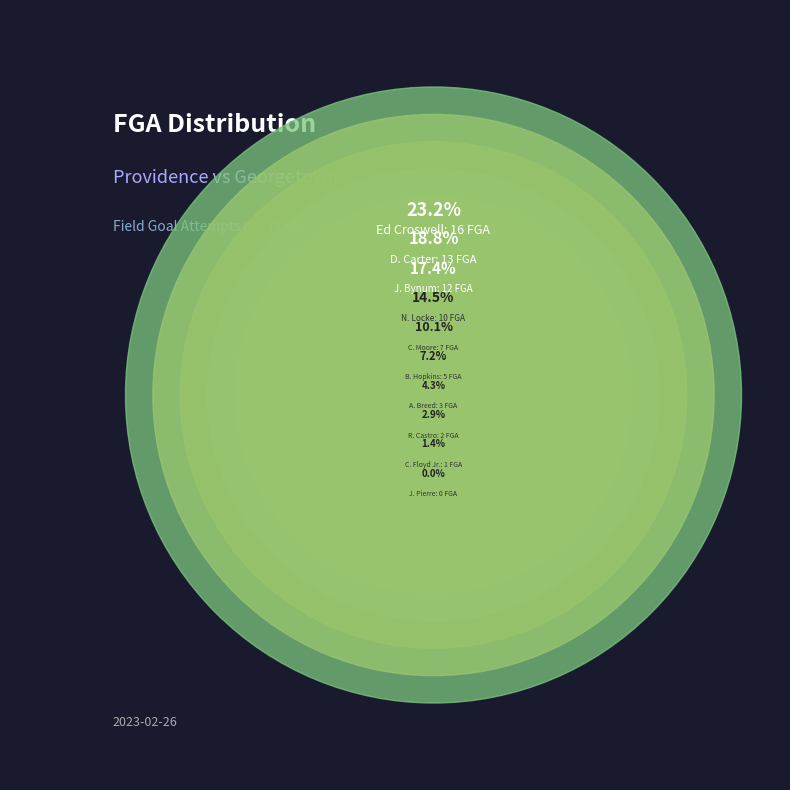

To the nearest percent, what is the difference between the J. Bynum and C. Moore slice percentages?

7%